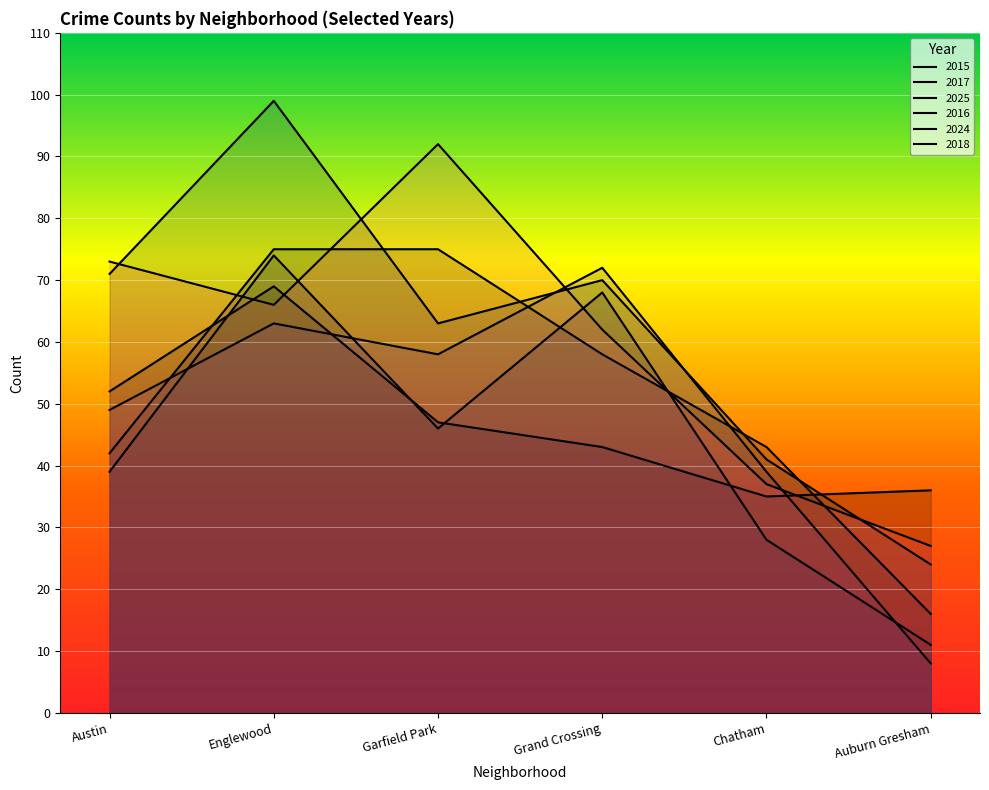

What is the average value of the 2024 series?

48